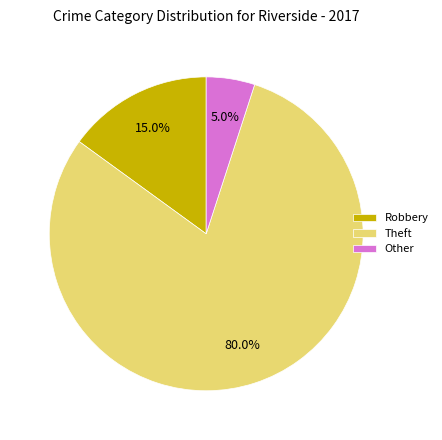

Does Theft represent more than half of the total?

Yes